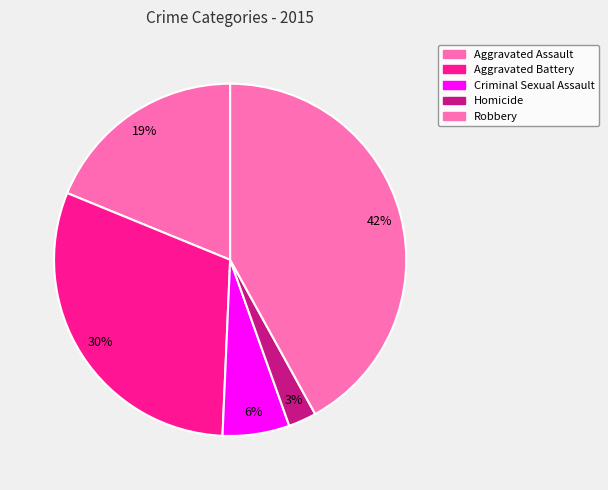

How many segments does this pie chart have?

5